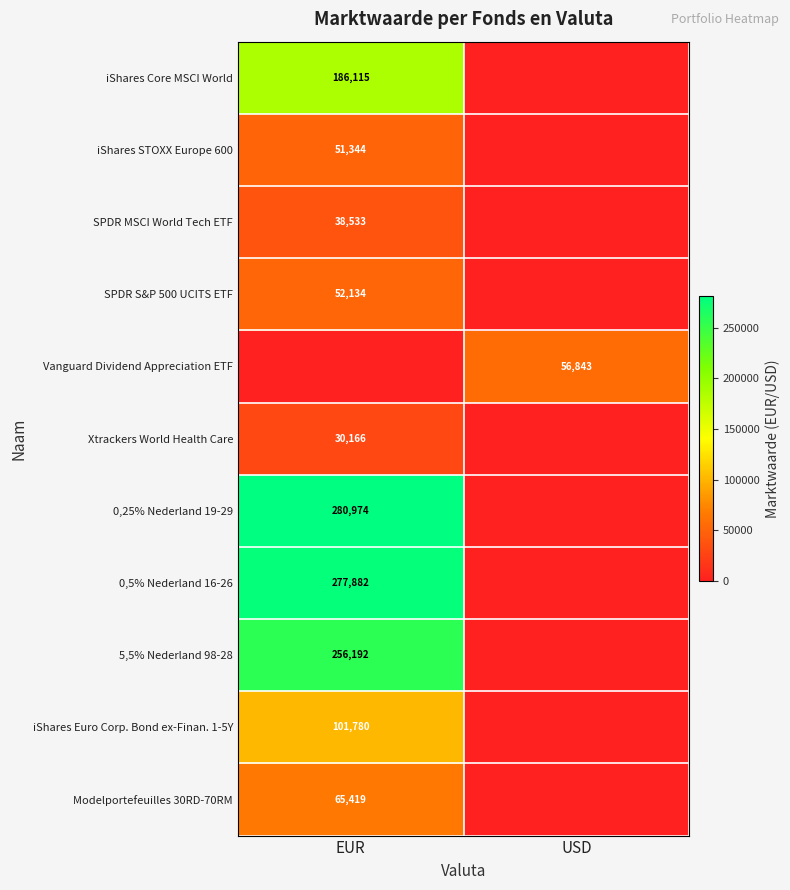

Is it true that iShares Euro Corp. Bond ex-Finan. 1-5Y equals 153971 at EUR?

False